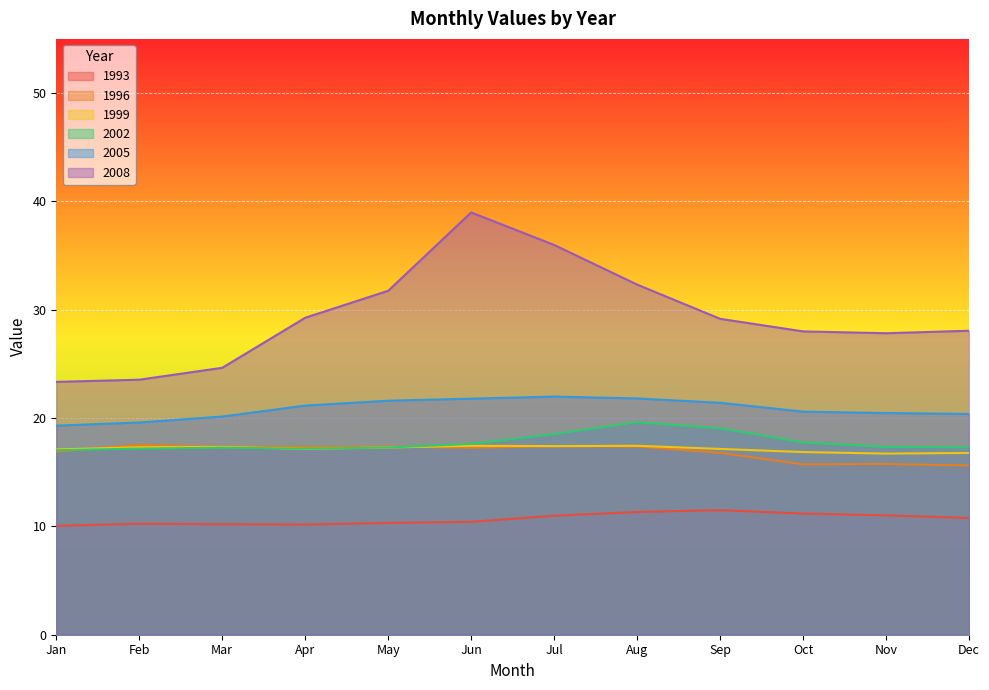

What is the total value across all series at Jul?

122.3